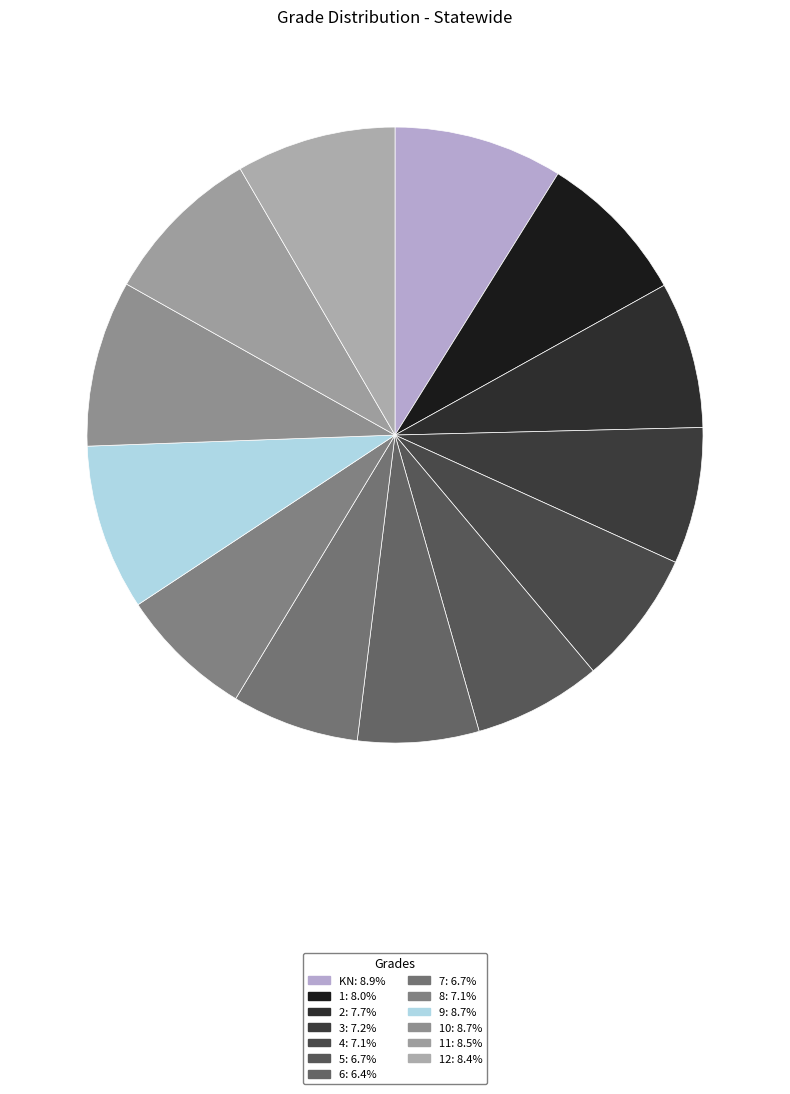

Is there any slice that represents more than half of the pie?

No